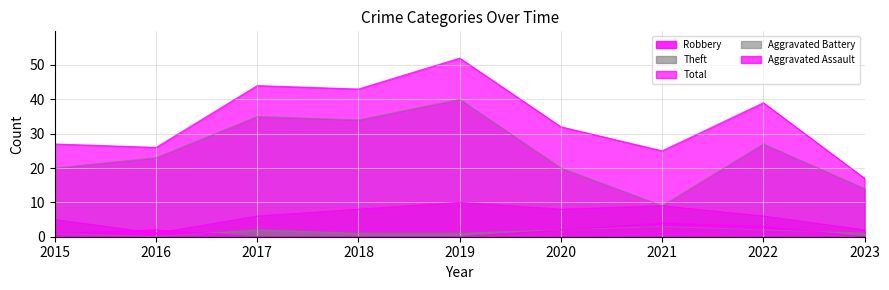

How many interior local peaks does the Total series have?

3